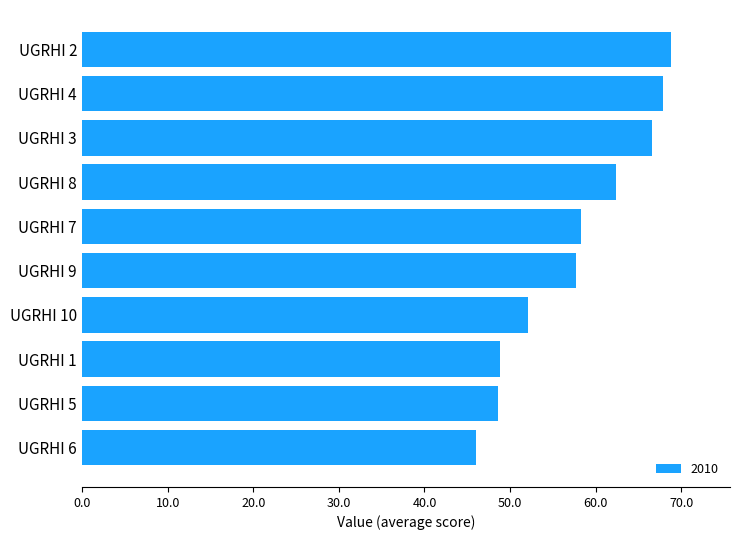

The chart shows a value of 91.4 at UGRHI 9. True or false?

False